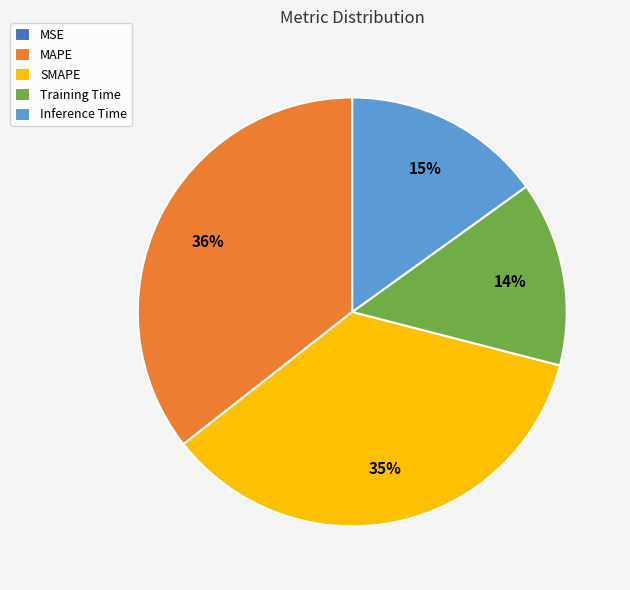

Is it true that Training Time is 14% of the pie?

True